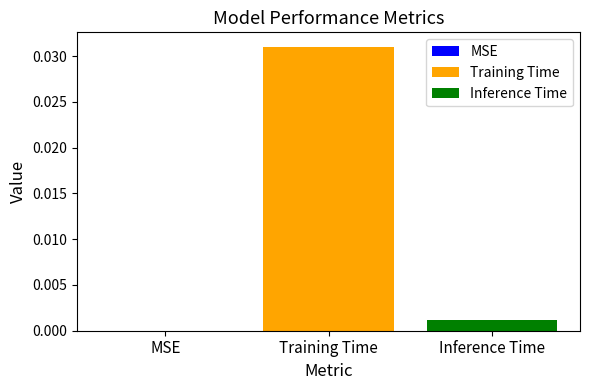

Are the bars horizontal?

No